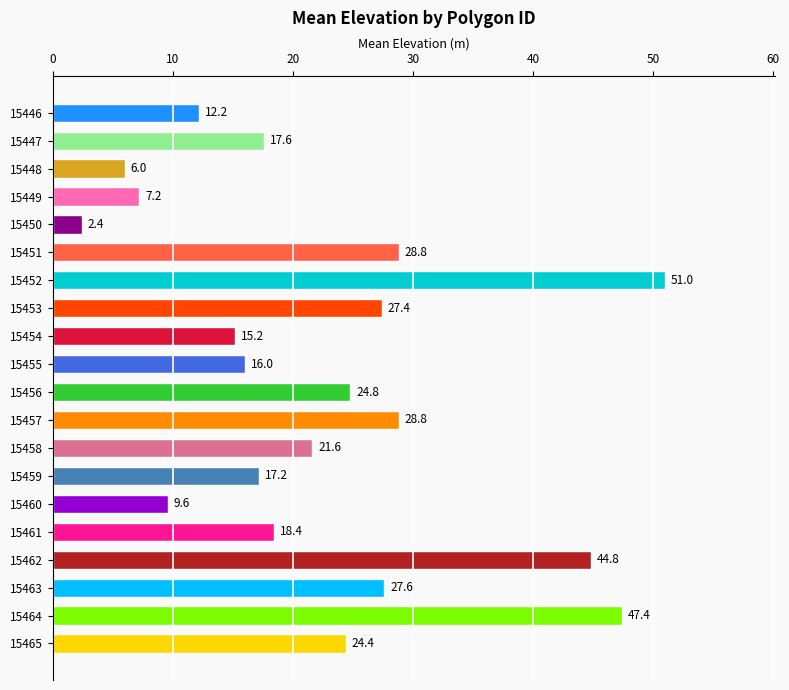

At which category does the chart reach its minimum across all series?

15450